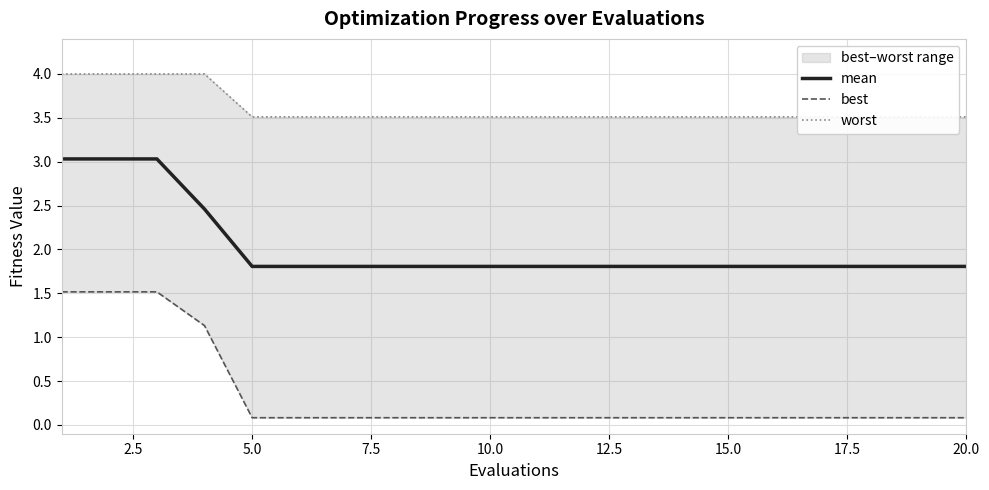

How many lines are shown in the chart?

3